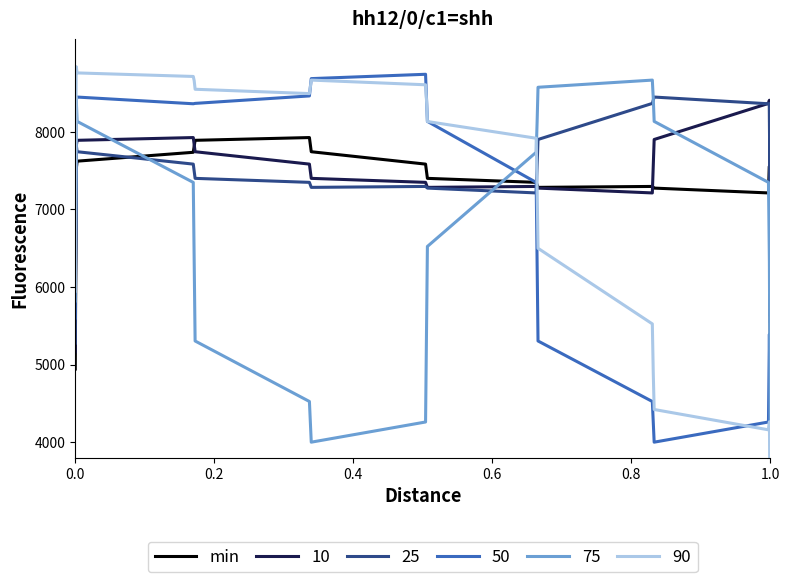

What is the lowest value of the 50 series?

4002.1